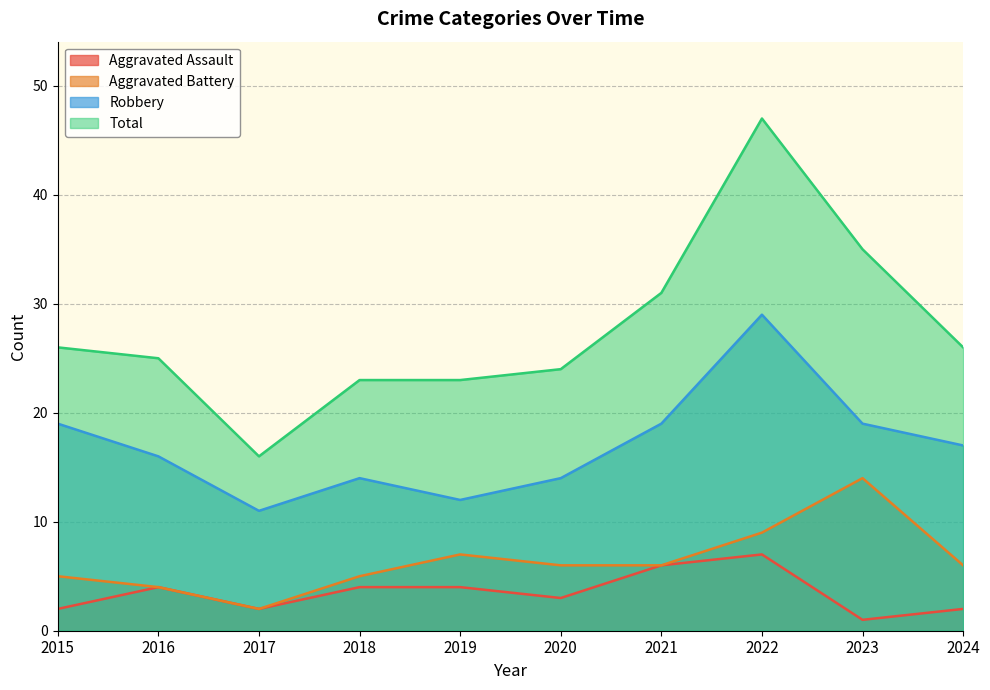

What is the average value of the Aggravated Assault series?

4